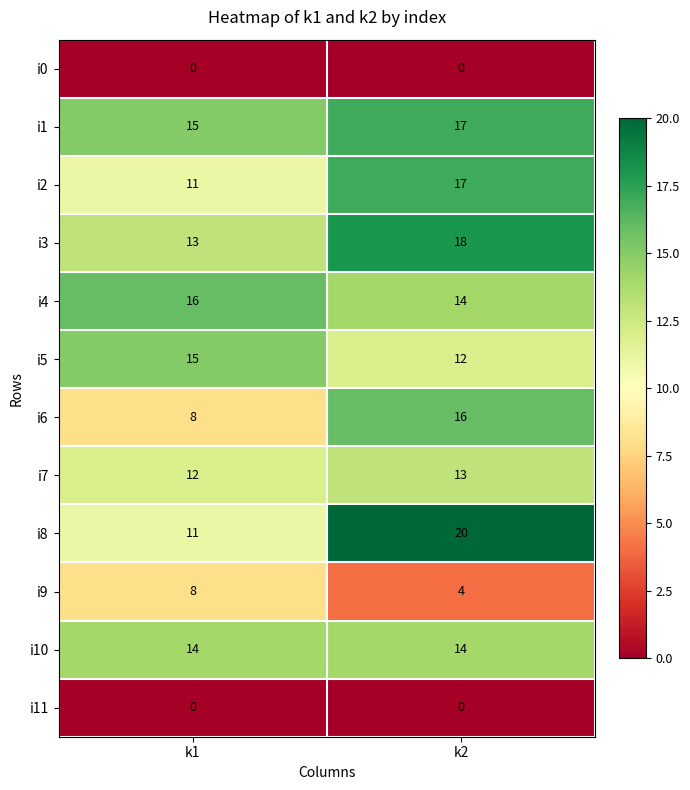

Reading right to left, what are all the values shown in this chart?

i0: k2=0	k1=0
i1: k2=17	k1=15
i2: k2=17	k1=11
i3: k2=18	k1=13
i4: k2=14	k1=16
i5: k2=12	k1=15
i6: k2=16	k1=8
i7: k2=13	k1=12
i8: k2=20	k1=11
i9: k2=4	k1=8
i10: k2=14	k1=14
i11: k2=0	k1=0